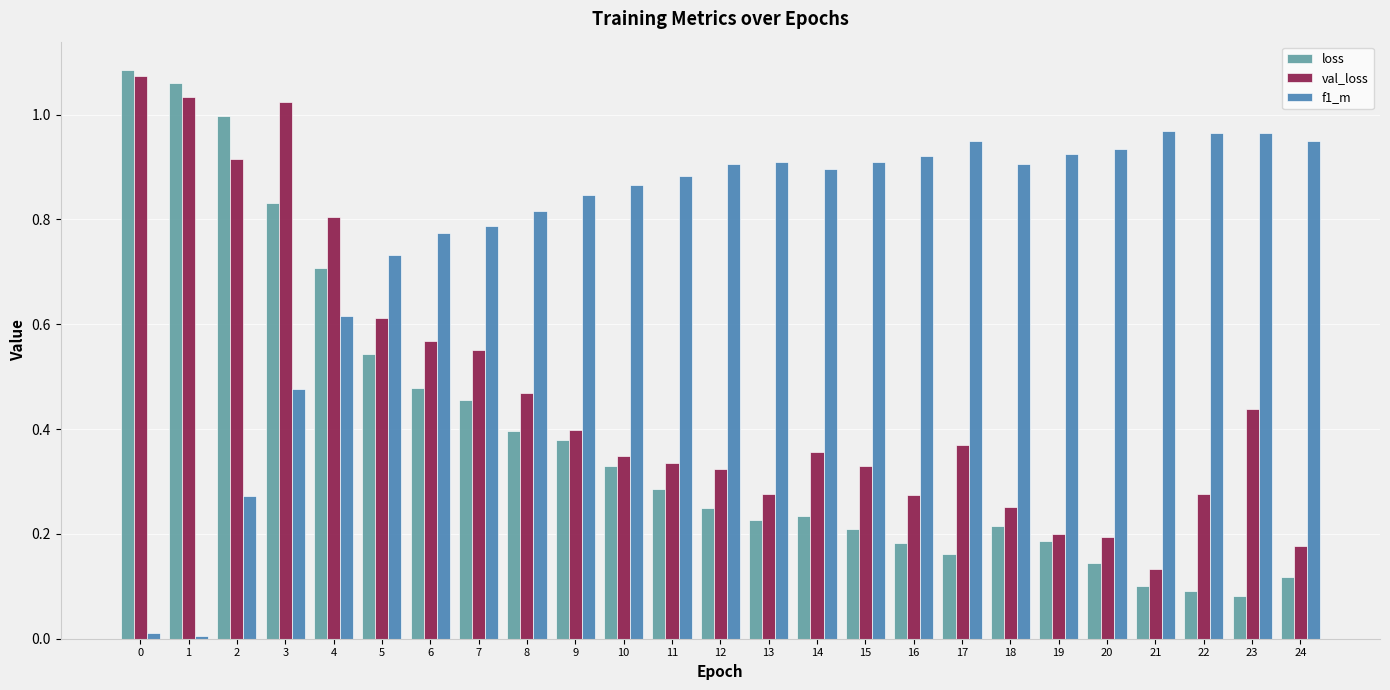

What is the sum of all val_loss values?

11.7